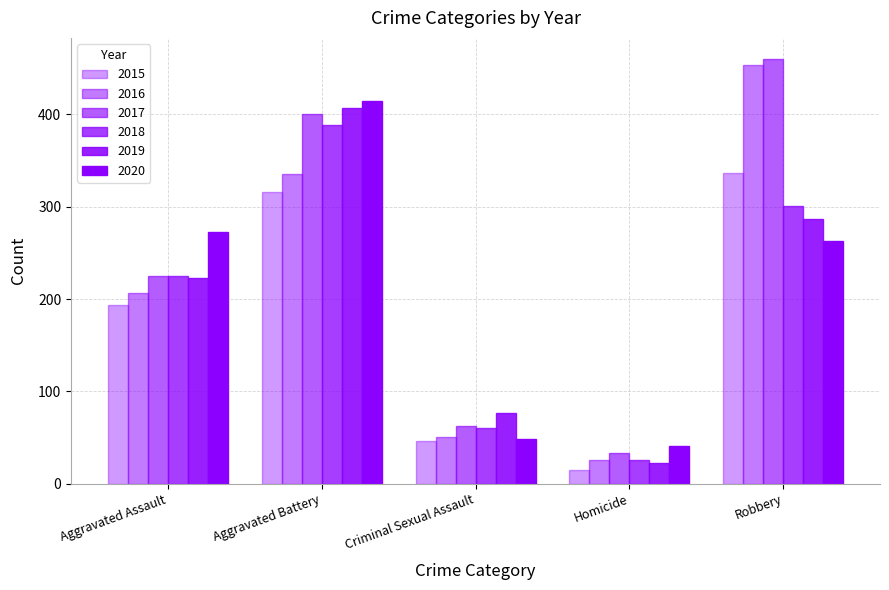

How many bars are there in total?

30